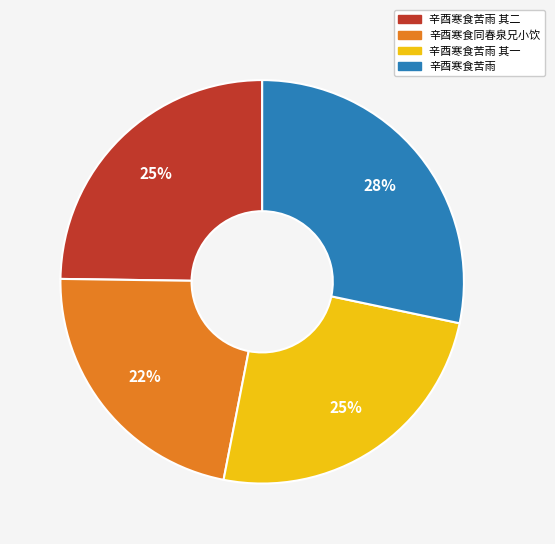

To the nearest percent, what is the difference between the largest and smallest slice percentages?

6%